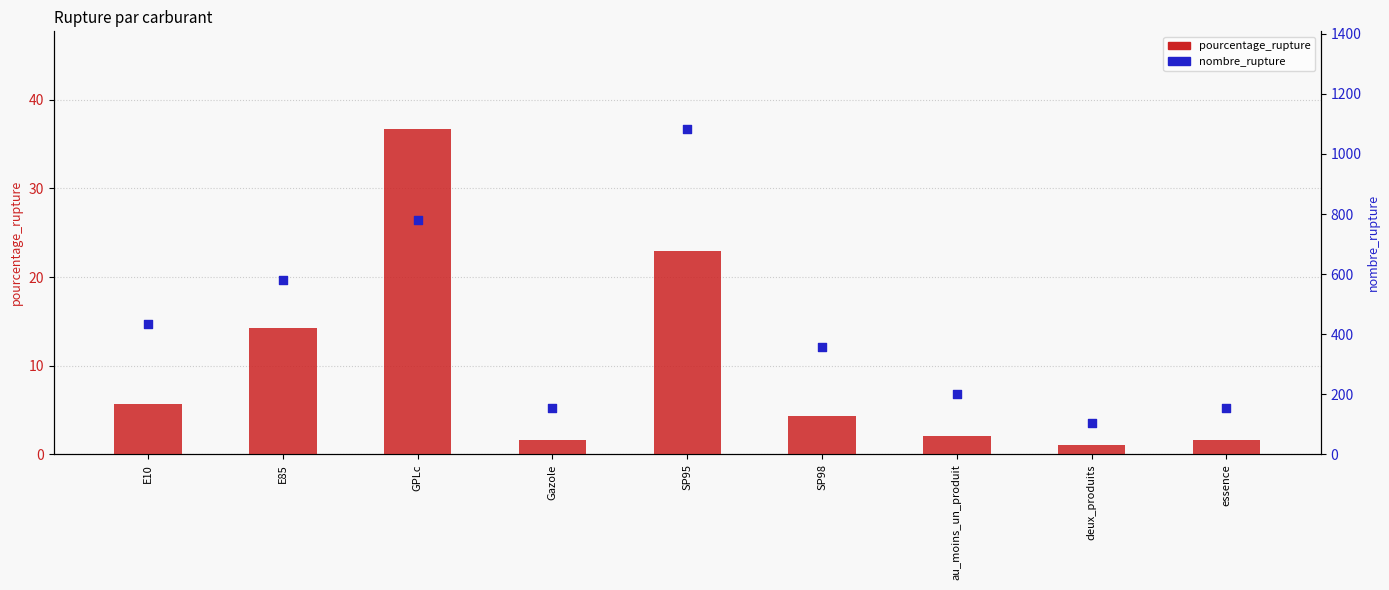

At which category is the sum across all series the highest?

SP95